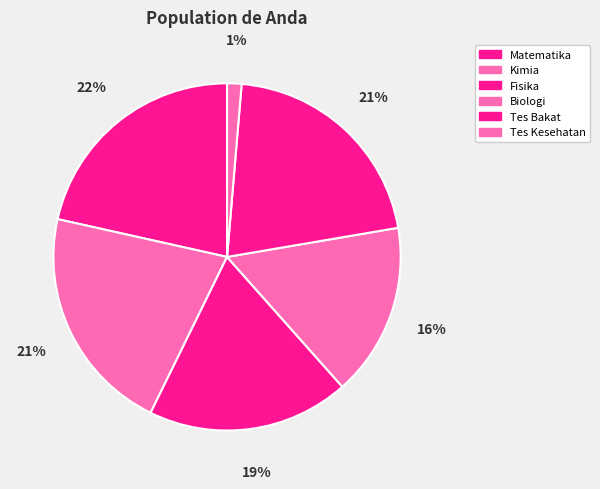

The Biologi slice represents 4% of the pie. True or false?

False